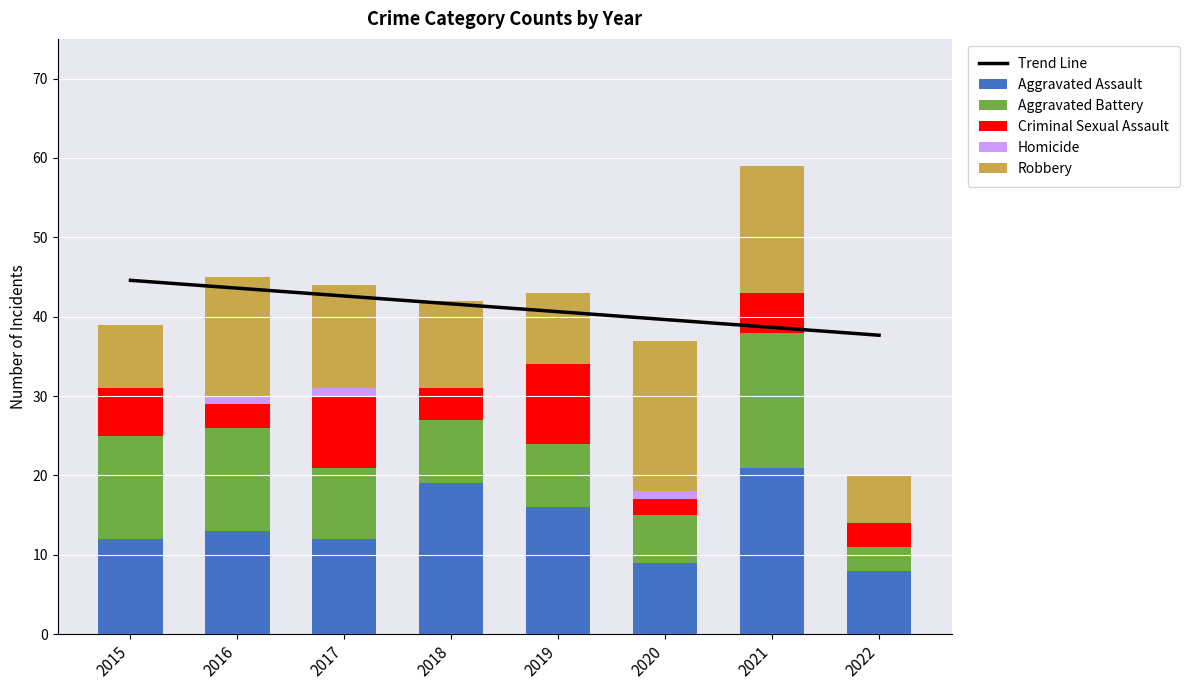

Where is Homicide nearest to the value 0?

2015